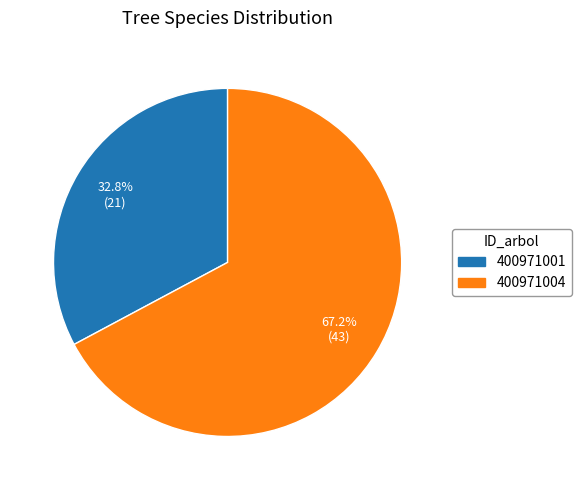

Which slice represents more than half of the pie?

400971004